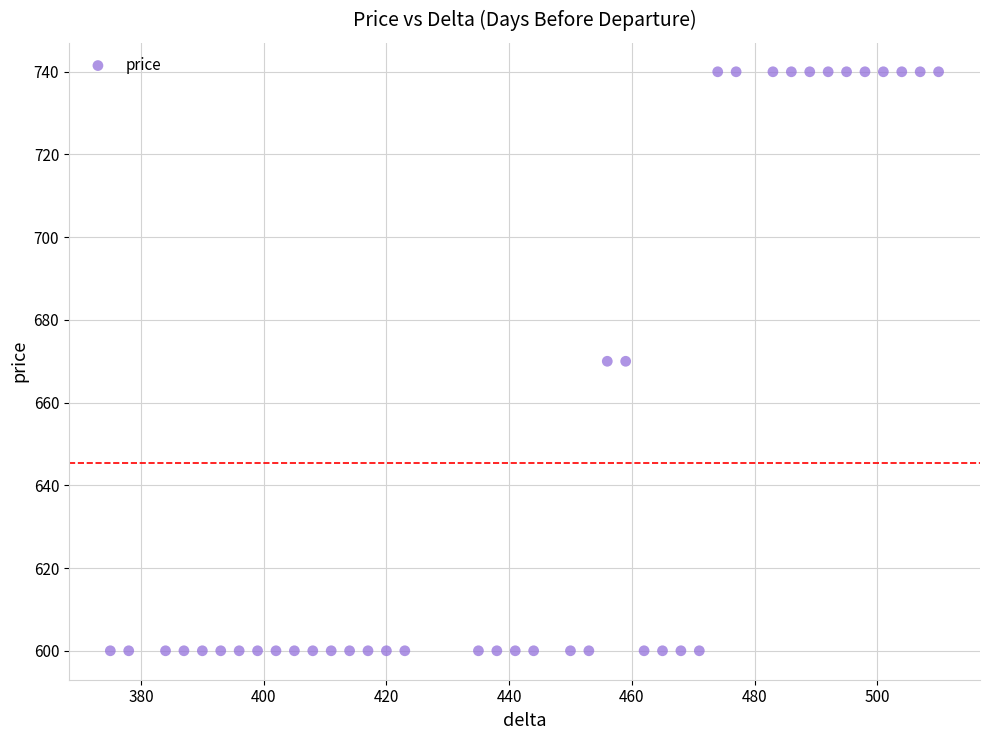

What is the range of Y values (max minus min)?

140